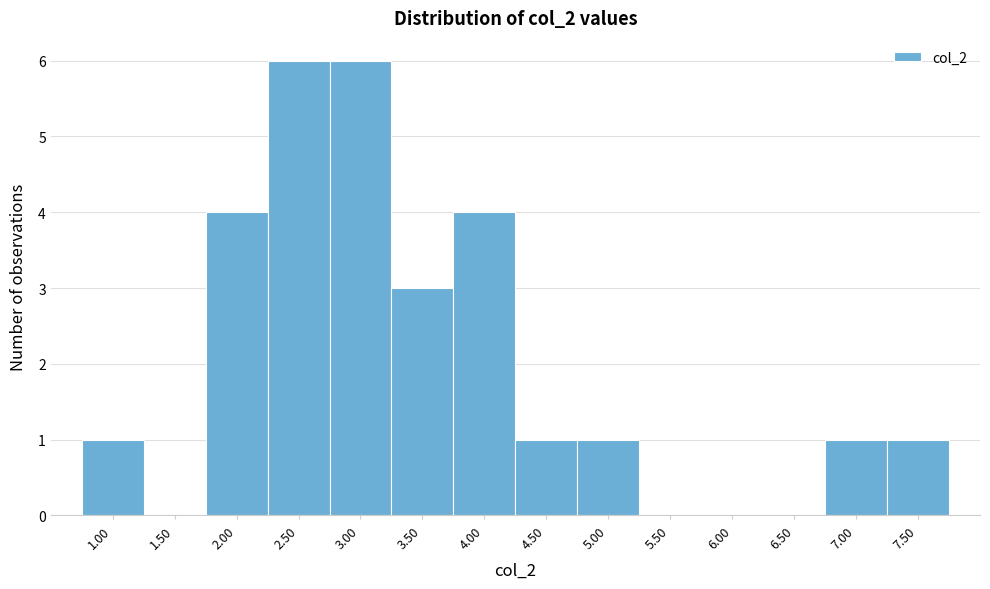

Reading left to right, list every bar in this chart as the range it spans on the x-axis followed by its height. The values are not printed on the chart, so give them approximately, as read against the axis.

0.75 to 1.25: 1
1.25 to 1.75: 0
1.75 to 2.25: 4
2.25 to 2.75: 6
2.75 to 3.25: 6
3.25 to 3.75: 3
3.75 to 4.25: 4
4.25 to 4.75: 1
4.75 to 5.25: 1
5.25 to 5.75: 0
5.75 to 6.25: 0
6.25 to 6.75: 0
6.75 to 7.25: 1
7.25 to 7.75: 1